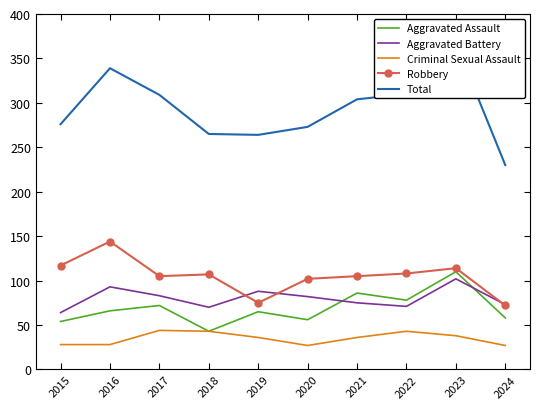

At 2022, list the series in order from largest to smallest.

Total, Robbery, Aggravated Assault, Aggravated Battery, Criminal Sexual Assault